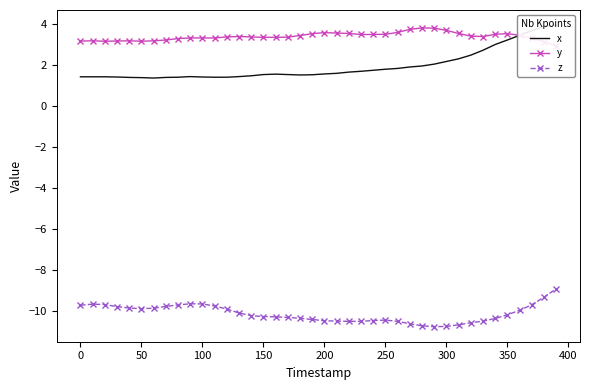

True or false: z has more than 1 points higher than both neighbors.

True